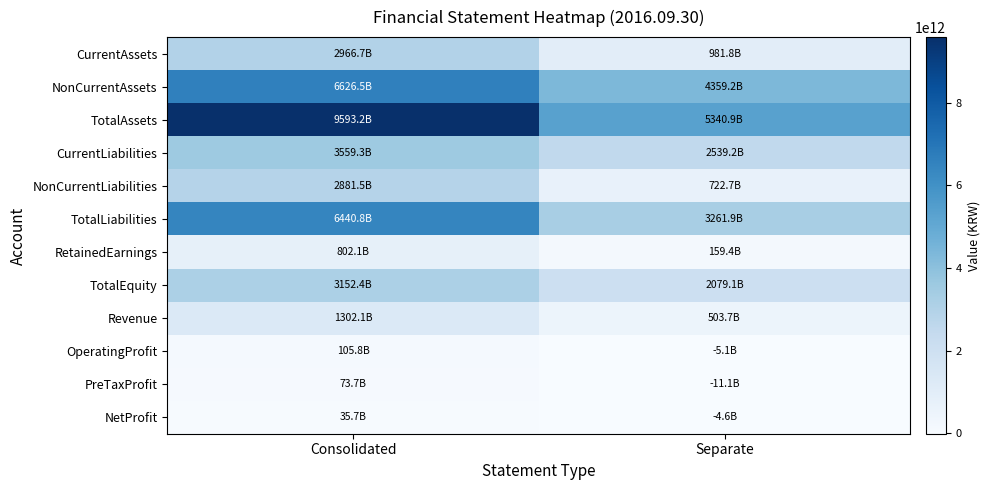

Which category has the lowest value across all series?

Separate